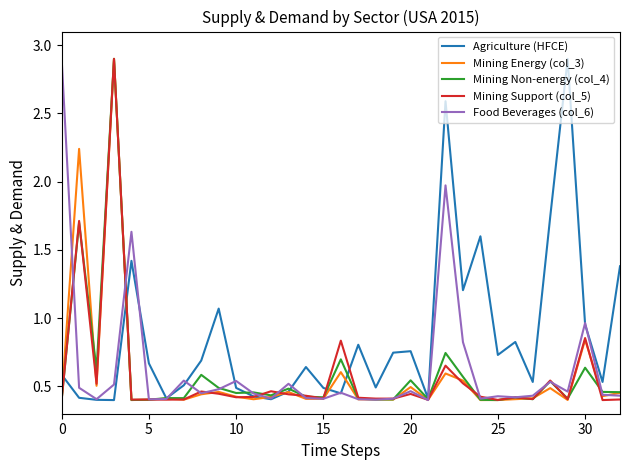

What is the maximum value shown in the chart?

2.9